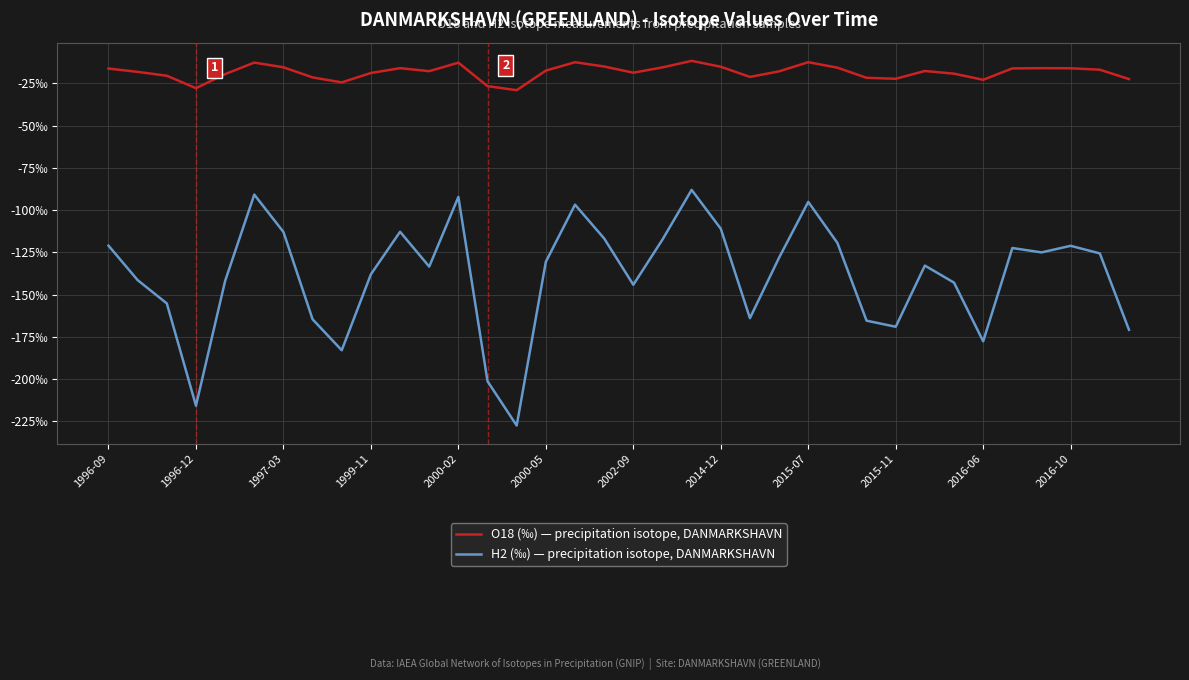

True or false: O18 (‰) — precipitation isotope, DANMARKSHAVN and H2 (‰) — precipitation isotope, DANMARKSHAVN intersect in this chart.

False